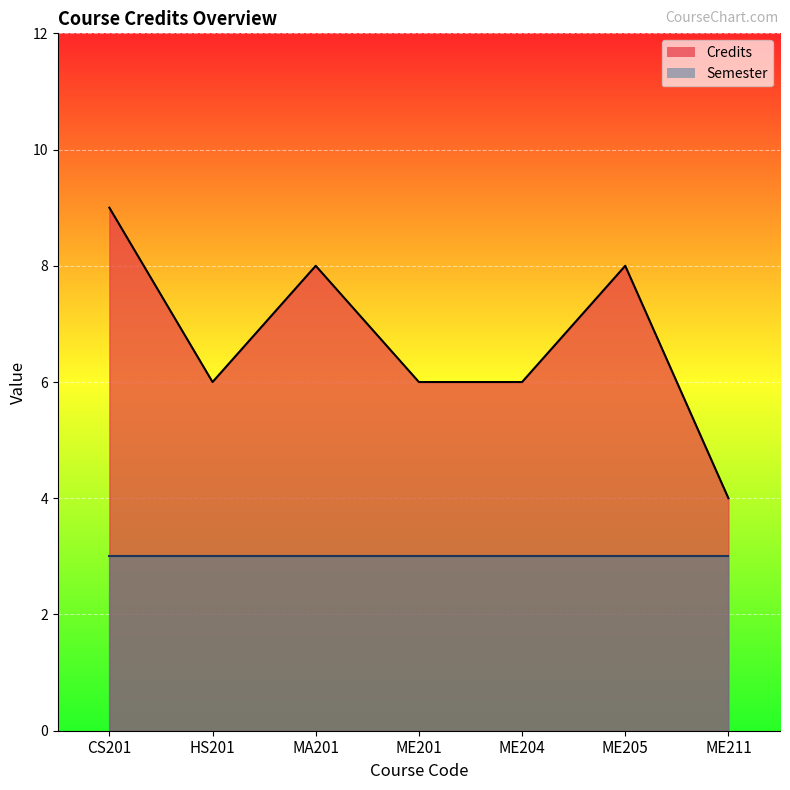

Rank the categories by value from lowest to highest.

ME211, HS201, ME201, ME204, MA201, ME205, CS201